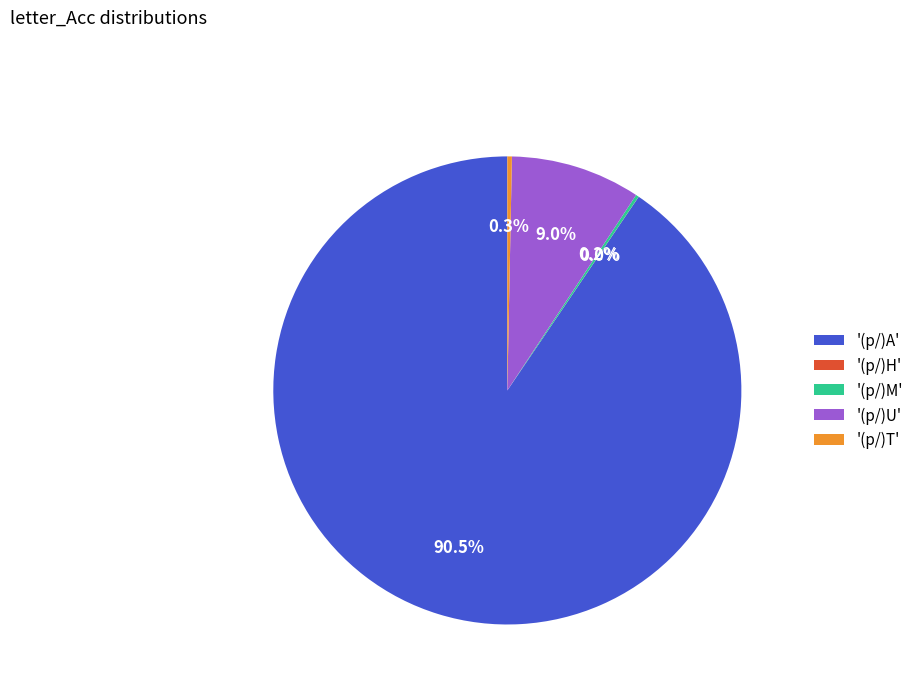

What portion of the pie excludes '(p/)T'?

99.7%